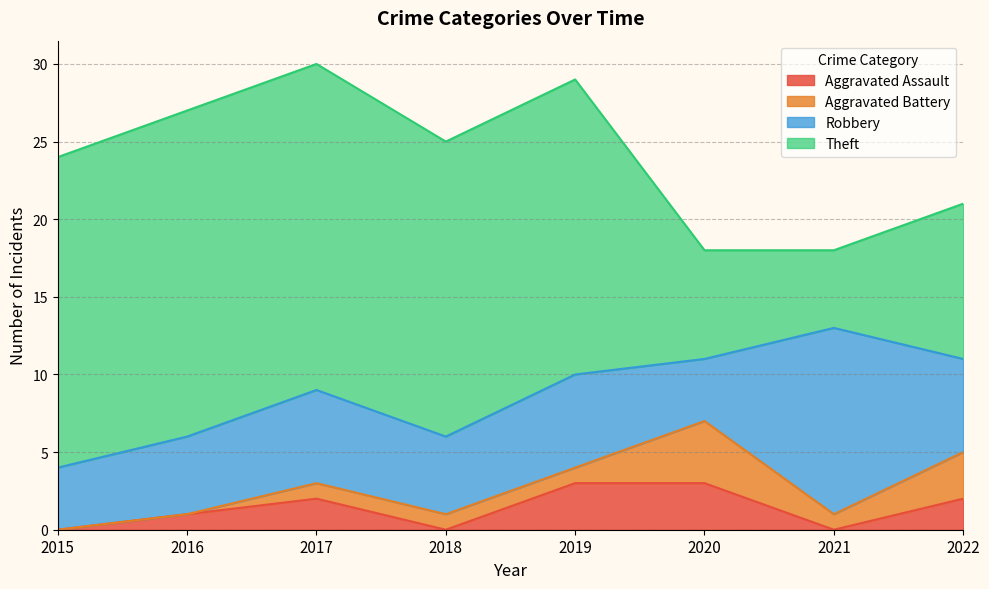

Reading left to right, transcribe all the data shown in this chart.

Aggravated Assault: 2015=0	2016=1	2017=2	2018=0	2019=3	2020=3	2021=0	2022=2
Aggravated Battery: 2015=0	2016=0	2017=1	2018=1	2019=1	2020=4	2021=1	2022=3
Robbery: 2015=4	2016=5	2017=6	2018=5	2019=6	2020=4	2021=12	2022=6
Theft: 2015=20	2016=21	2017=21	2018=19	2019=19	2020=7	2021=5	2022=10